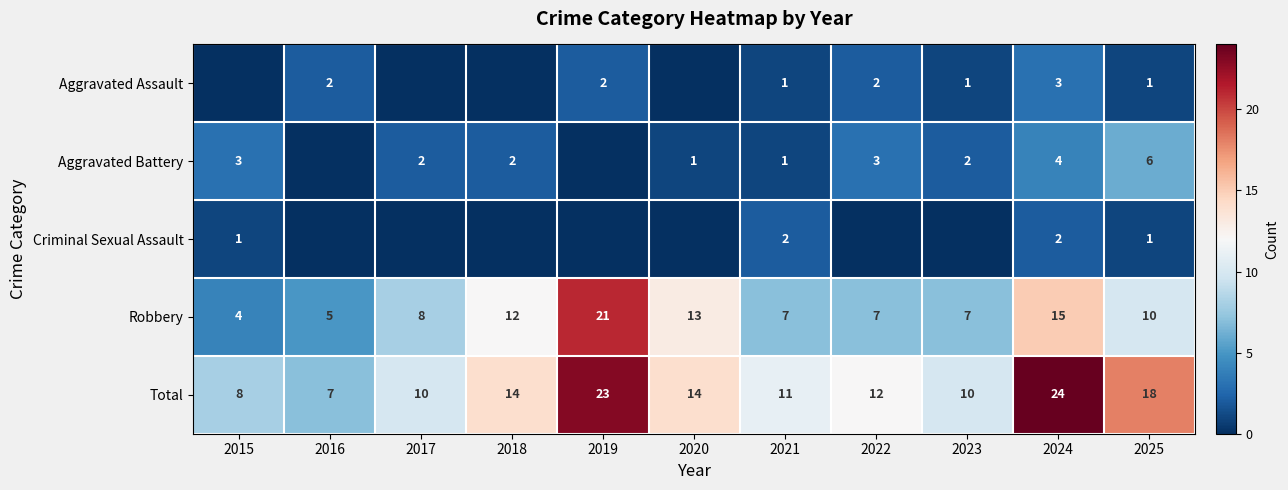

What is the spread (max minus min) of values at 2025?

17